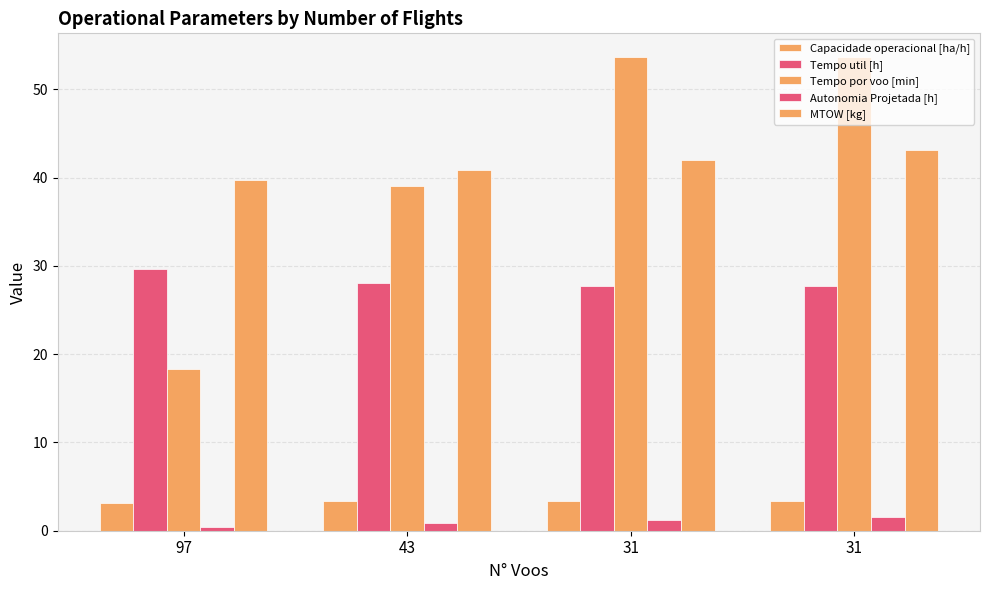

Where is Capacidade operacional [ha/h] nearest to the value 3?

97